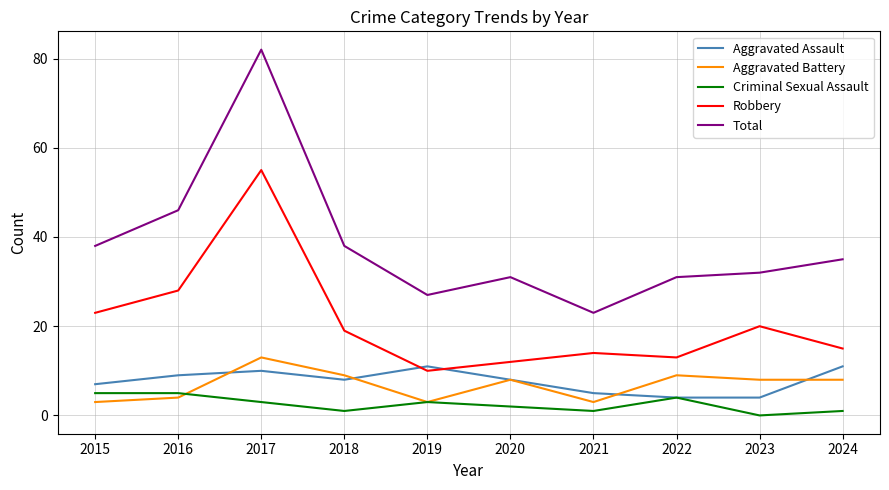

At which category does the chart reach its peak across all series?

2017